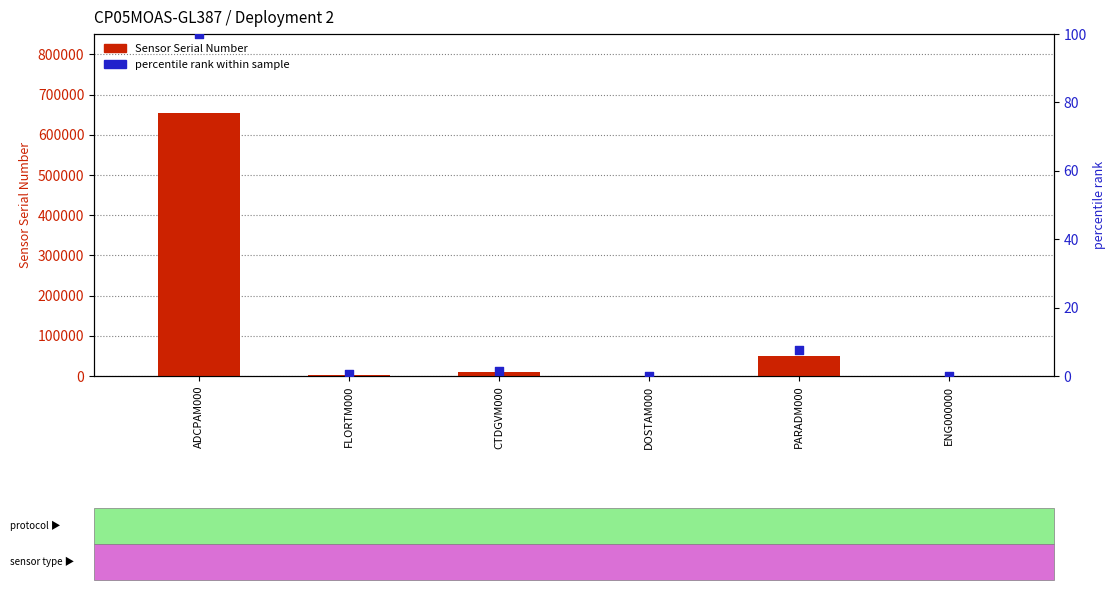

Which series has the largest total across all categories?

Sensor Serial Number